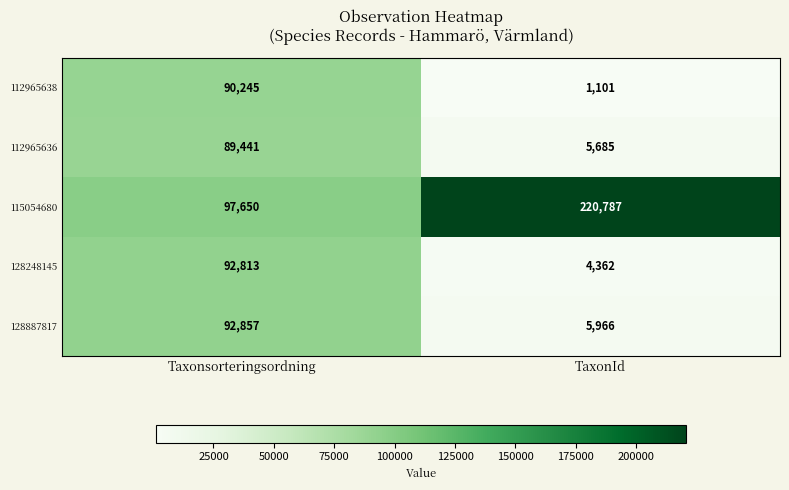

The value of 112965638 at TaxonId is 756. True or false?

False